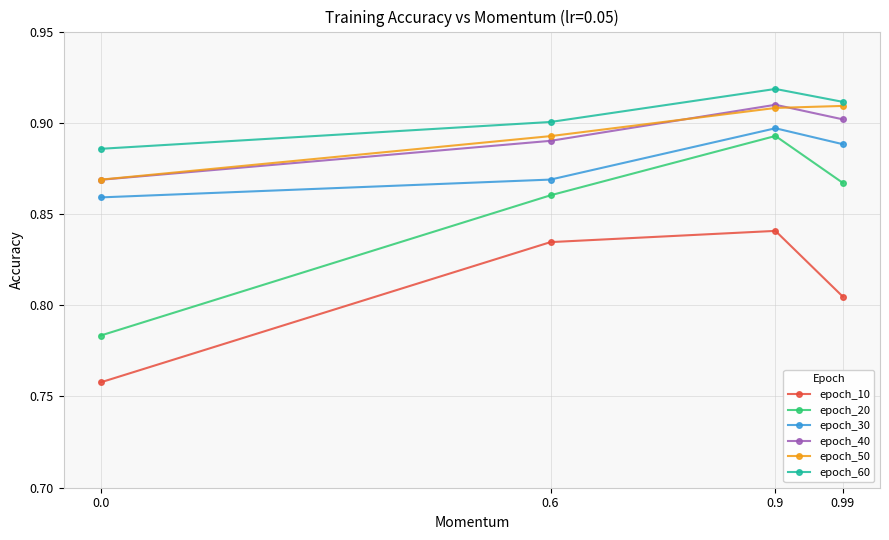

True or false: epoch_60 and epoch_30 intersect in this chart.

False